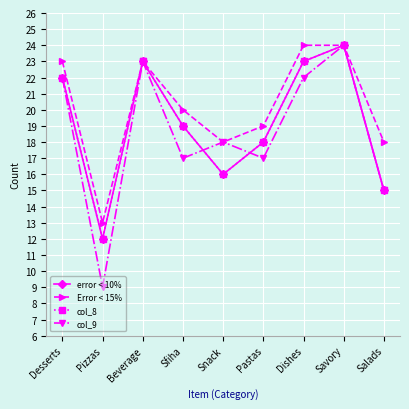

Which series has the widest spread of values?

col_9